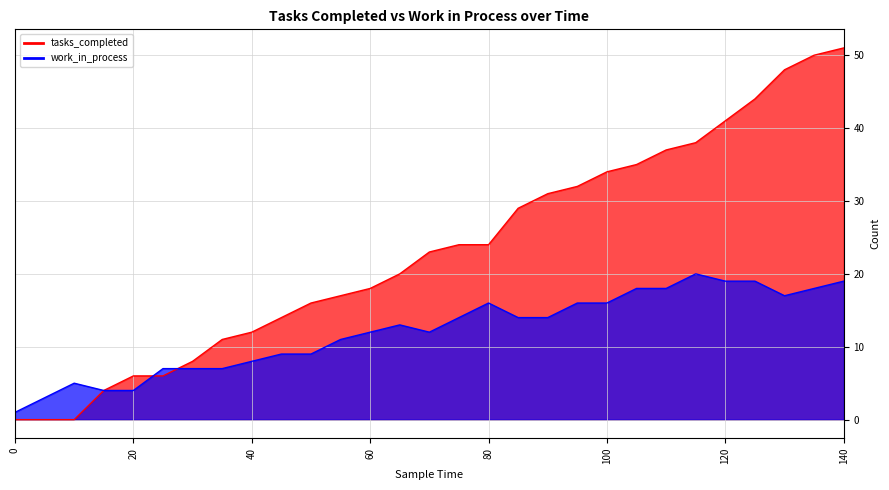

At 25, list the series in order from smallest to largest.

tasks_completed, work_in_process